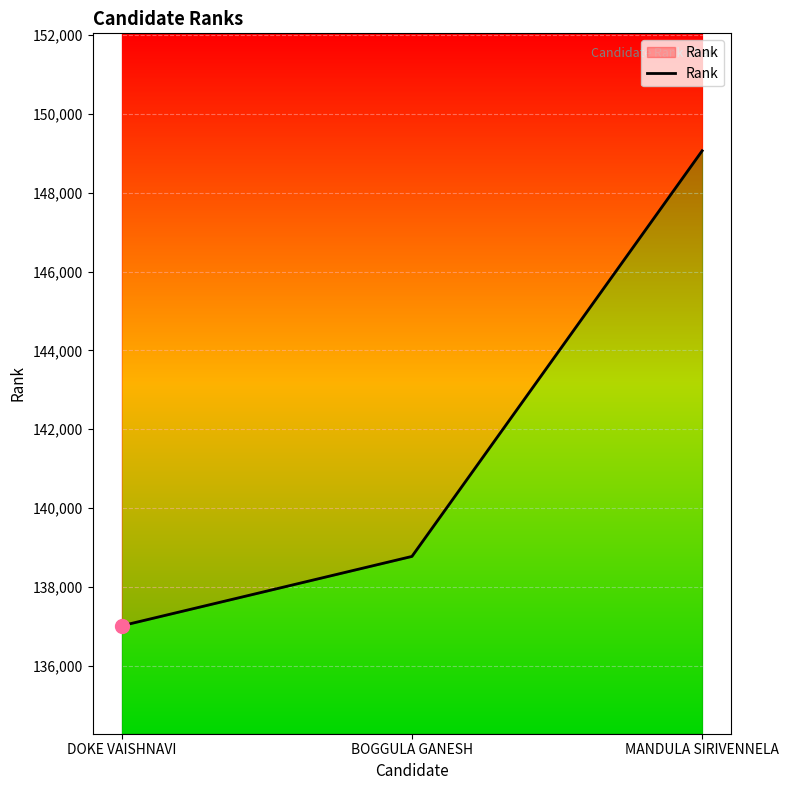

Between DOKE VAISHNAVI and MANDULA SIRIVENNELA, which is larger?

MANDULA SIRIVENNELA